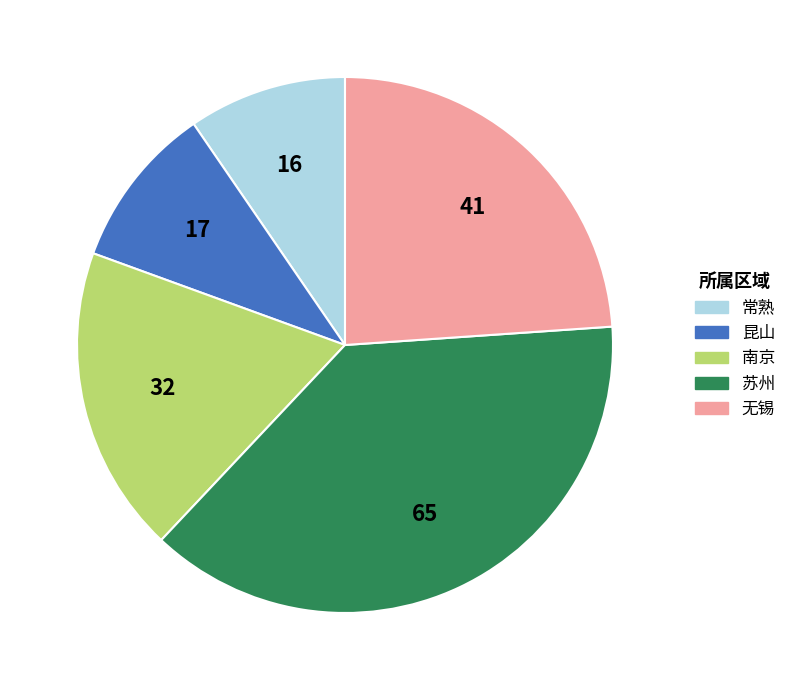

Which category has the biggest portion of the pie?

苏州